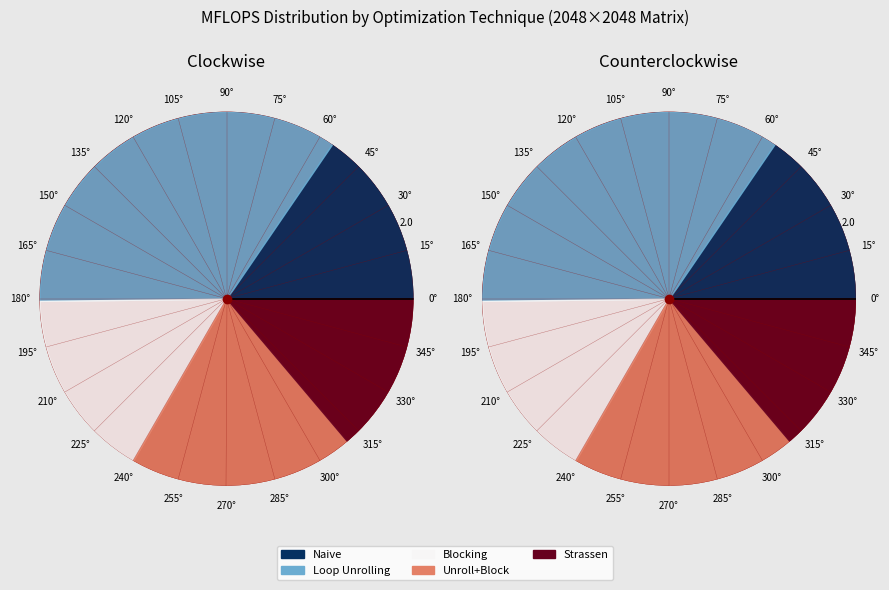

To the nearest percent, what is the combined percentage of without optimization (Naive) and with Loop Unrolling?

50%